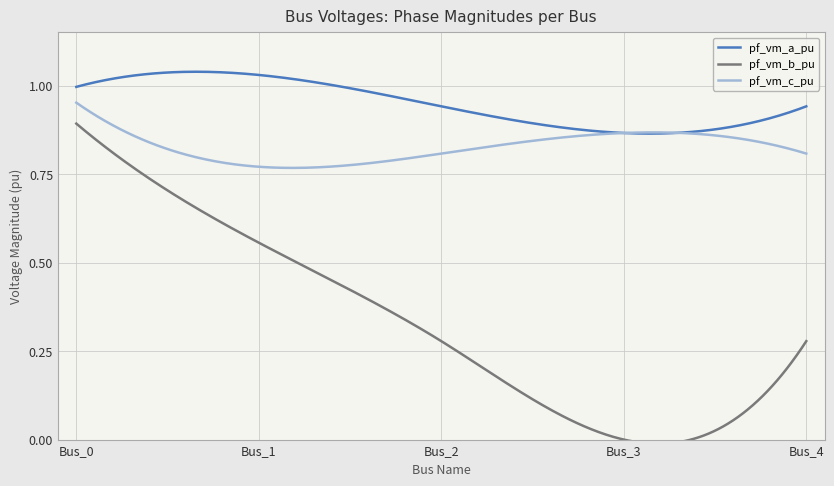

At which category is the sum across all series the highest?

Bus_0